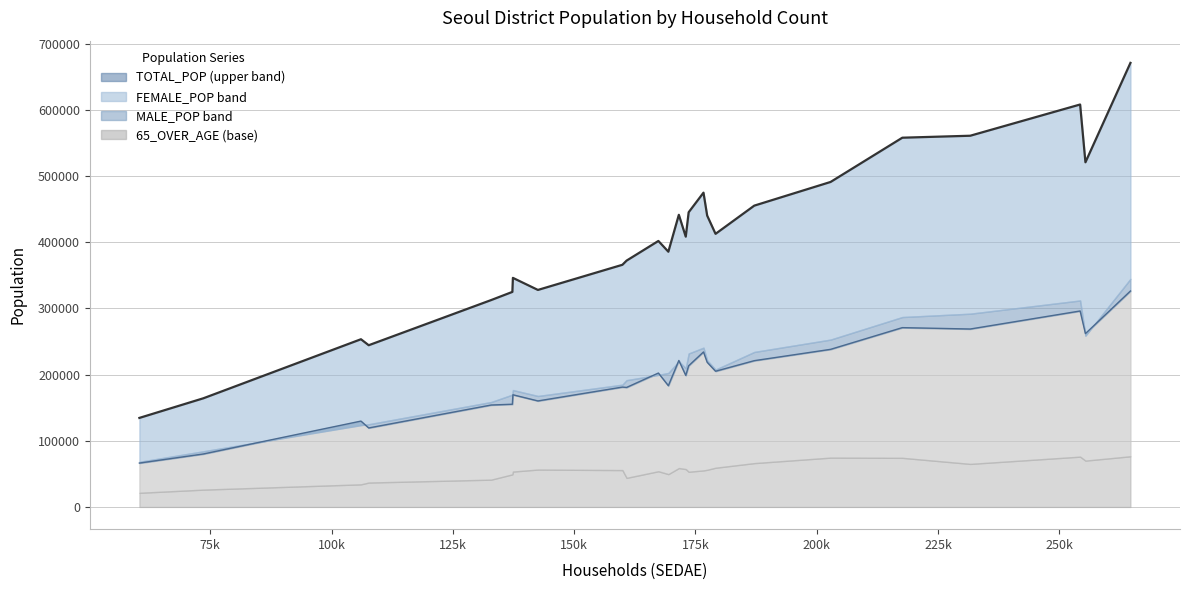

What position from the left is 금천구?

18